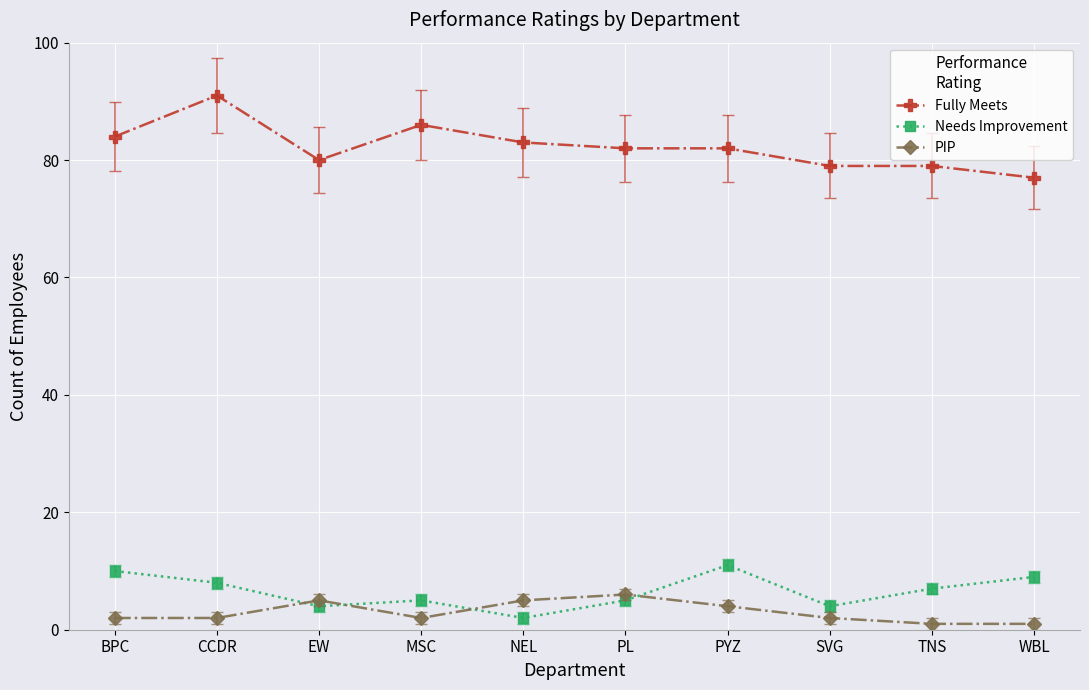

Reading left to right, extract all data points from this chart.

Fully Meets: BPC=84	CCDR=91	EW=80	MSC=86	NEL=83	PL=82	PYZ=82	SVG=79	TNS=79	WBL=77
Needs Improvement: BPC=10	CCDR=8	EW=4	MSC=5	NEL=2	PL=5	PYZ=11	SVG=4	TNS=7	WBL=9
PIP: BPC=2	CCDR=2	EW=5	MSC=2	NEL=5	PL=6	PYZ=4	SVG=2	TNS=1	WBL=1